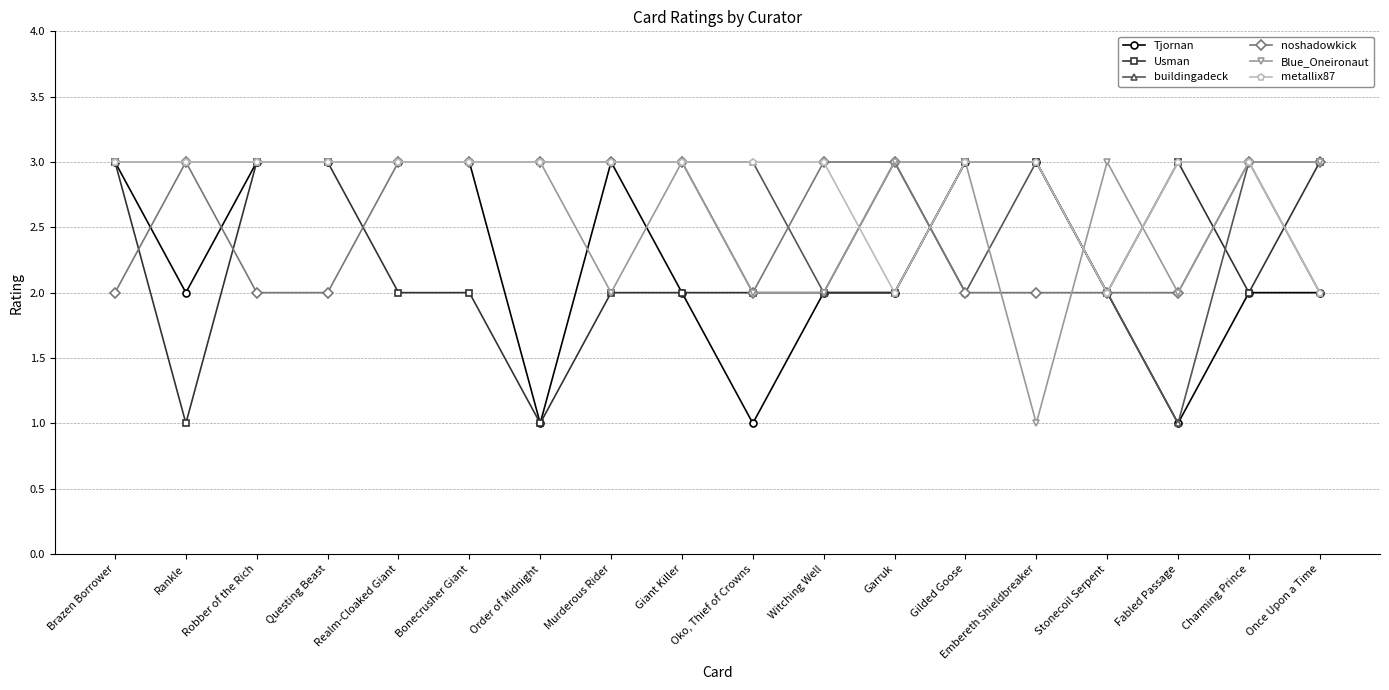

True or false: Blue_Oneironaut has more than 0 interior local peaks.

True